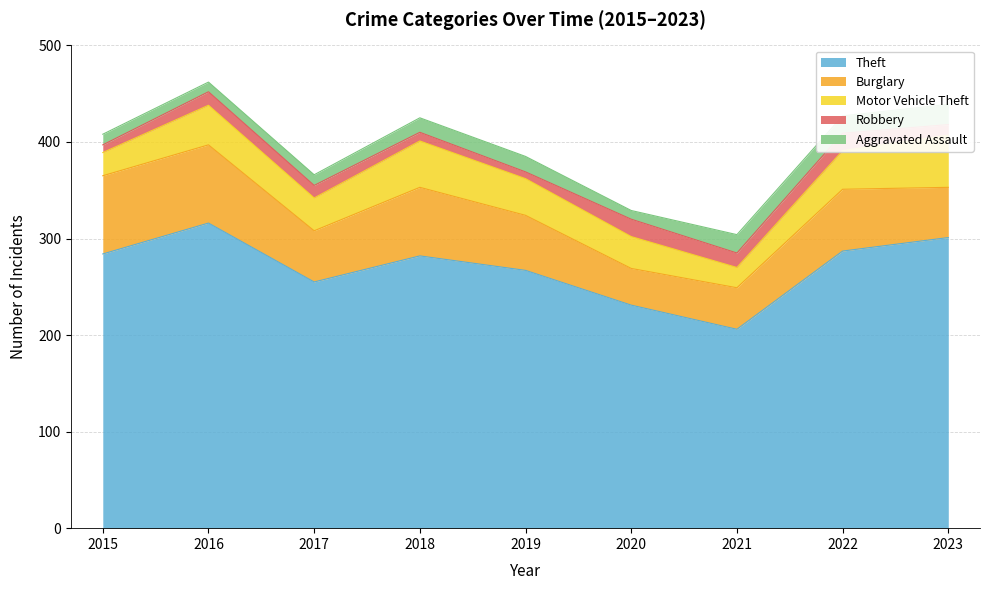

Reading right to left, list all the values displayed in this chart.

Theft: 2023=301	2022=287	2021=206	2020=231	2019=267	2018=282	2017=255	2016=316	2015=284
Burglary: 2023=52	2022=64	2021=43	2020=38	2019=57	2018=71	2017=53	2016=81	2015=81
Motor Vehicle Theft: 2023=54	2022=40	2021=21	2020=33	2019=38	2018=48	2017=34	2016=41	2015=24
Robbery: 2023=11	2022=18	2021=15	2020=18	2019=7	2018=9	2017=13	2016=14	2015=8
Aggravated Assault: 2023=21	2022=18	2021=19	2020=9	2019=16	2018=15	2017=11	2016=10	2015=11